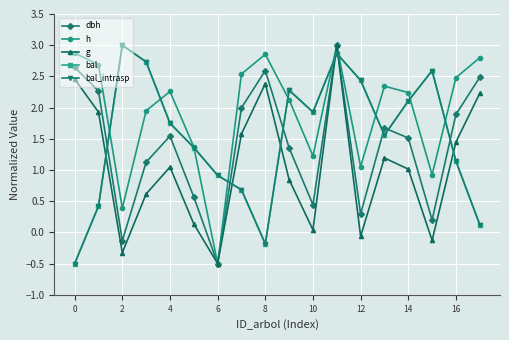

True or false: g and h cross at least once.

False